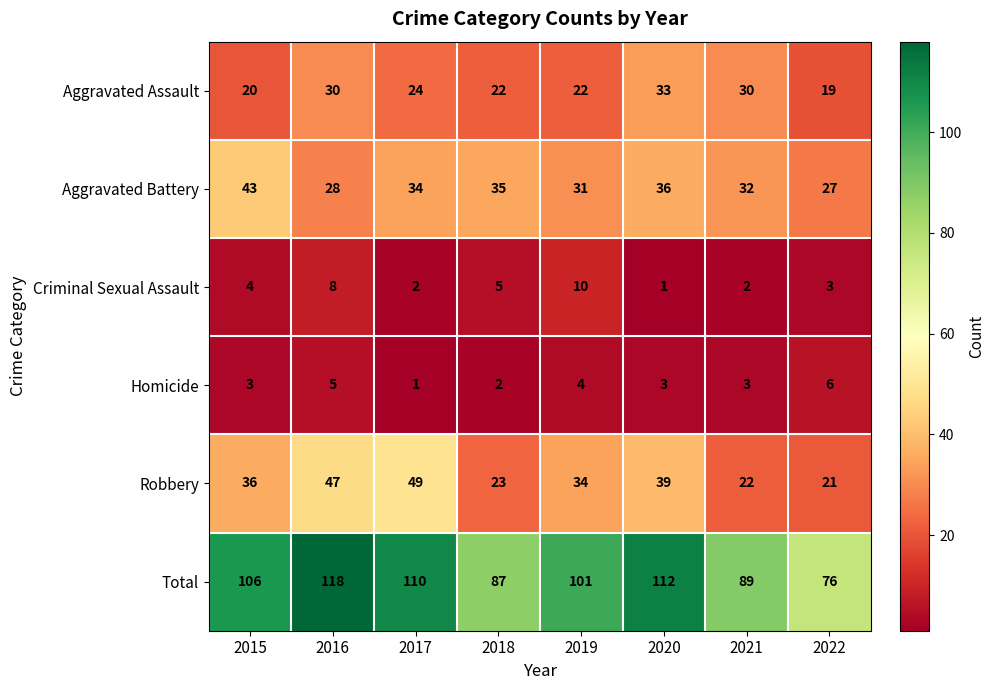

Rank the series at 2019 from highest to lowest value.

Total, Robbery, Aggravated Battery, Aggravated Assault, Criminal Sexual Assault, Homicide